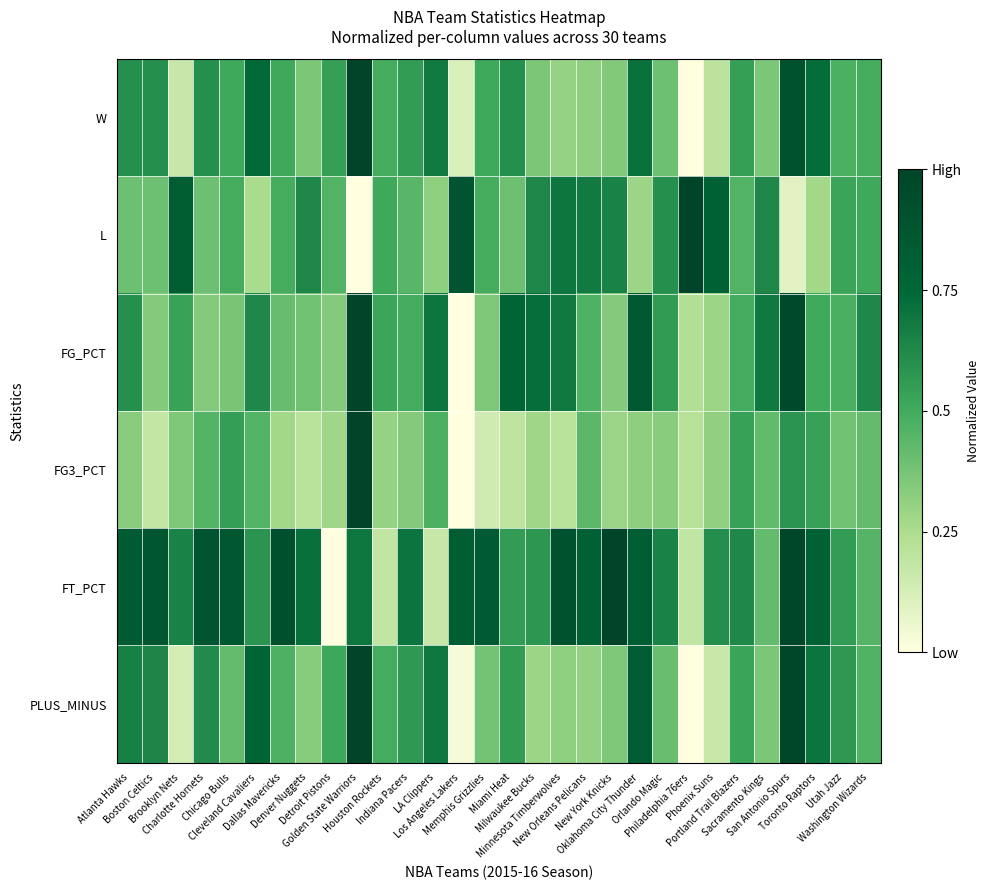

How many categories are shown in the chart?

30